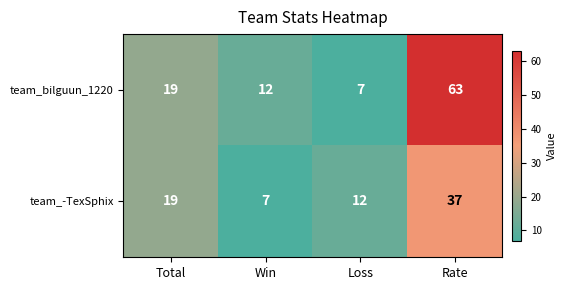

Which series has the largest total across all categories?

team_bilguun_1220